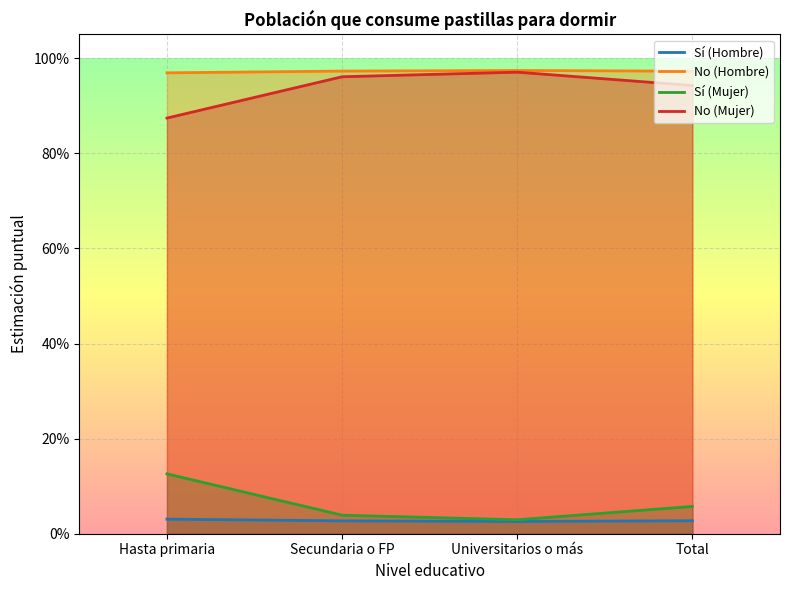

True or false: No (Hombre) and Sí (Hombre) intersect in this chart.

False